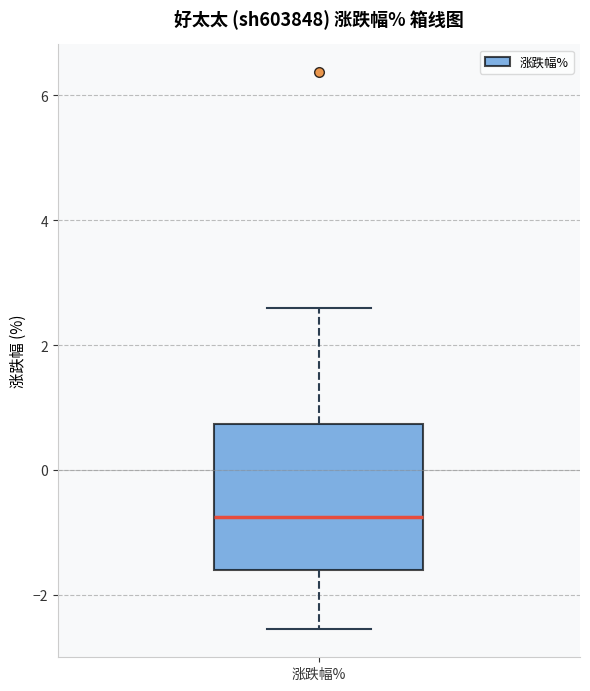

Transcribe this box plot: give where the median line is, the range the box spans, and where the two whiskers end, as read against the y-axis. The values are not printed on the chart, so give them approximately, as read against the axis.

median -0.8, box -1.6 to 0.8, whiskers -2.6 to 2.6